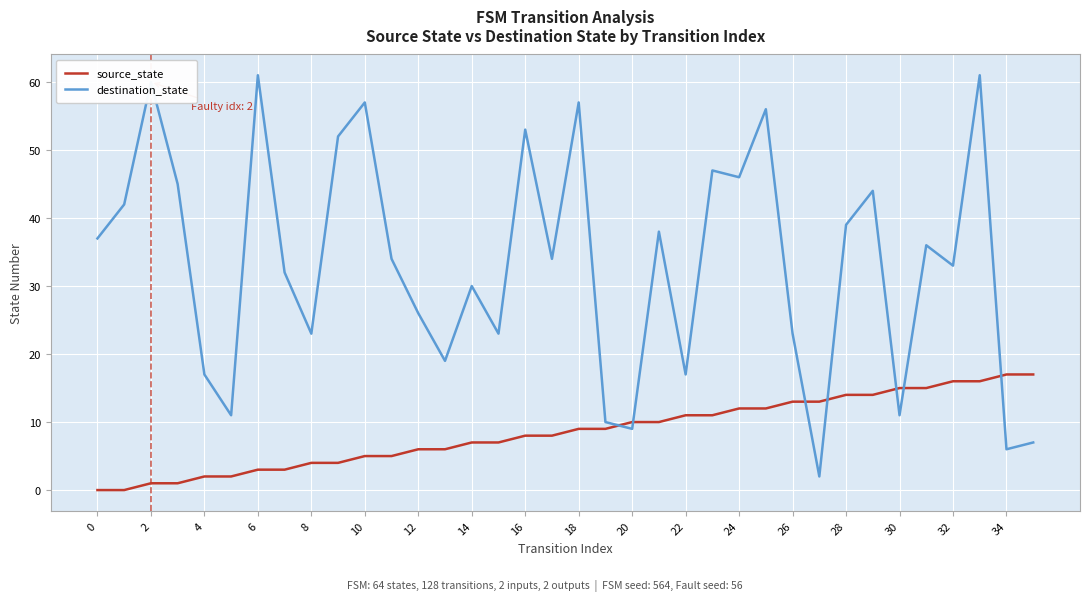

What are all the series names shown in the legend?

source_state, destination_state